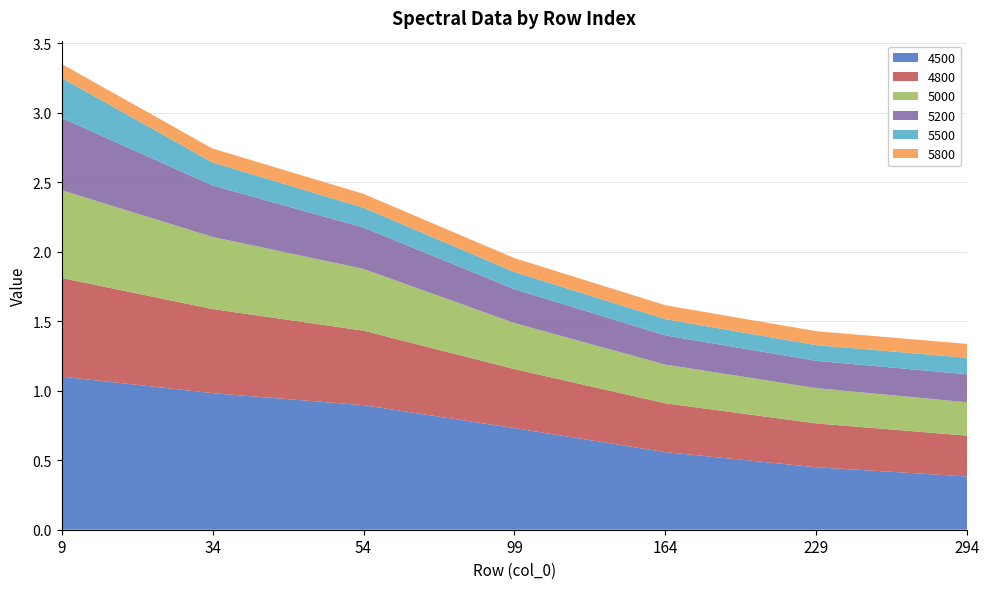

Reading left to right, extract all data points from this chart.

4500: 9=1.1	34=1.0	54=0.9	99=0.7	164=0.6	229=0.4	294=0.4
4800: 9=0.7	34=0.6	54=0.5	99=0.4	164=0.4	229=0.3	294=0.3
5000: 9=0.6	34=0.5	54=0.4	99=0.3	164=0.3	229=0.3	294=0.2
5200: 9=0.5	34=0.4	54=0.3	99=0.2	164=0.2	229=0.2	294=0.2
5500: 9=0.3	34=0.2	54=0.1	99=0.1	164=0.1	229=0.1	294=0.1
5800: 9=0.1	34=0.1	54=0.1	99=0.1	164=0.1	229=0.1	294=0.1